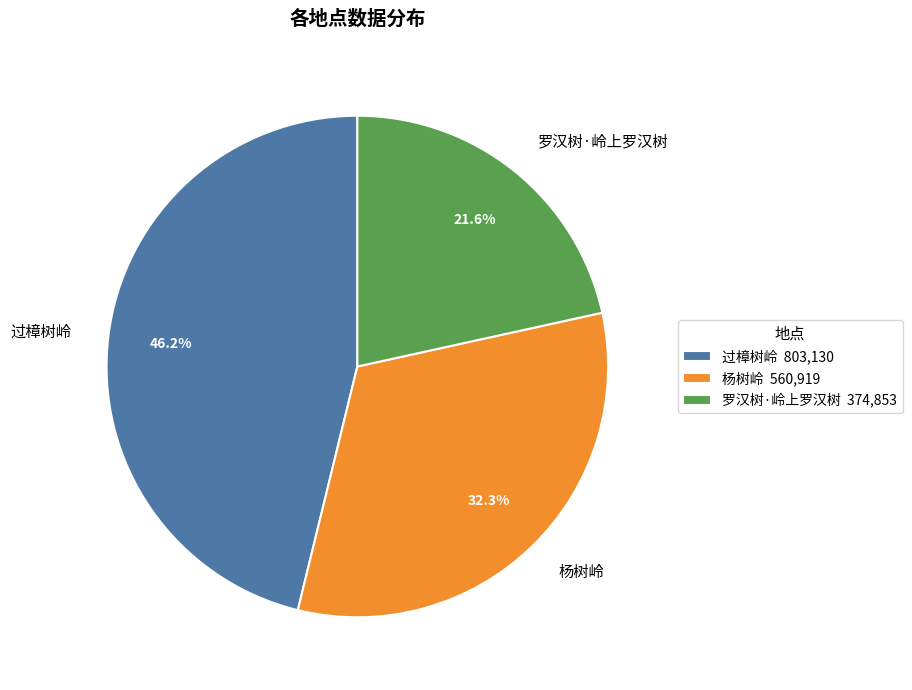

What is the total percentage of 过樟树岭 and 罗汉树·岭上罗汉树?

67.7%